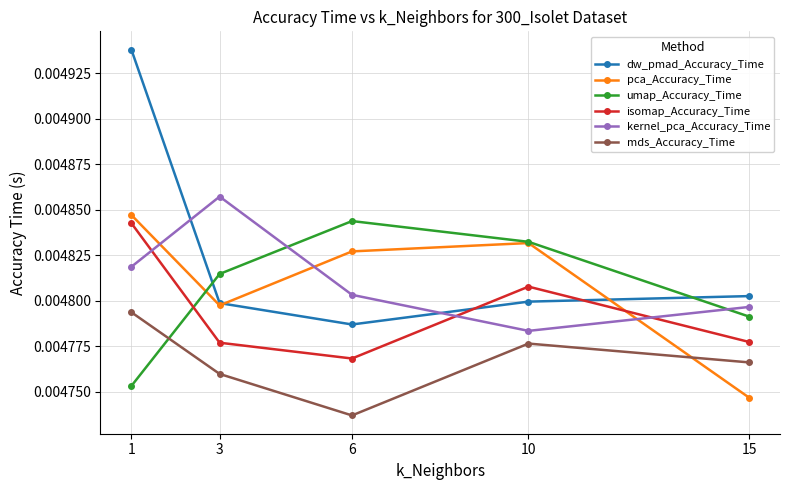

What are all the series names shown in the legend?

dw_pmad_Accuracy_Time, pca_Accuracy_Time, umap_Accuracy_Time, isomap_Accuracy_Time, kernel_pca_Accuracy_Time, mds_Accuracy_Time